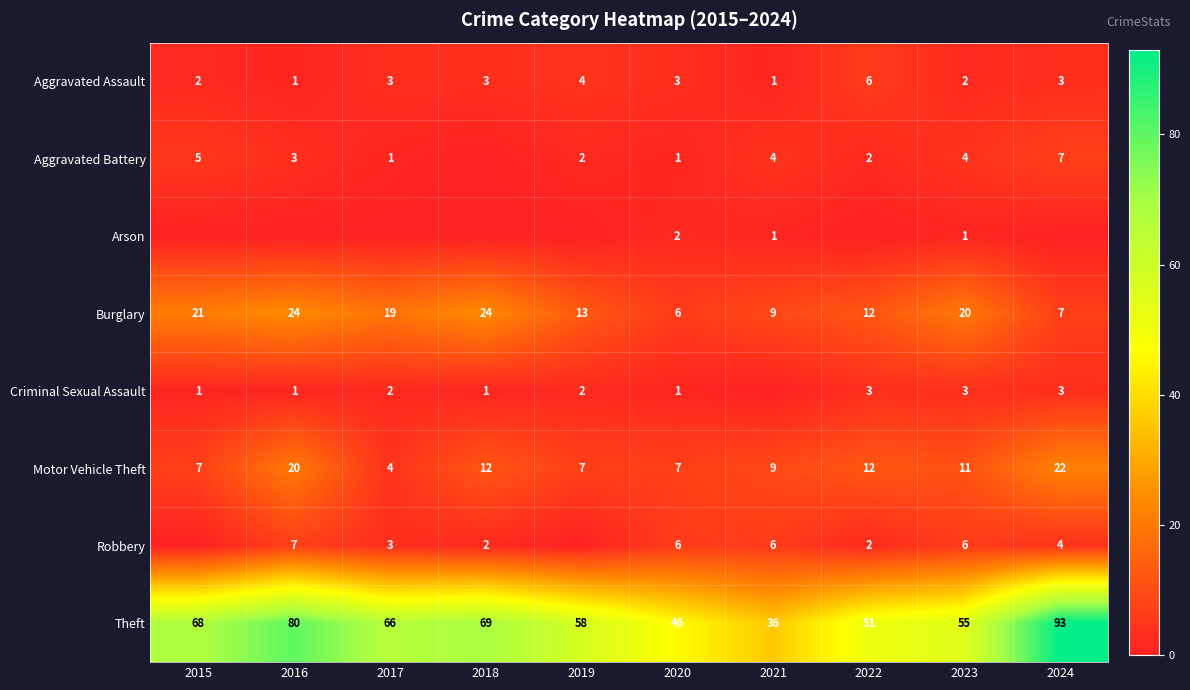

What is the maximum value for Burglary?

24